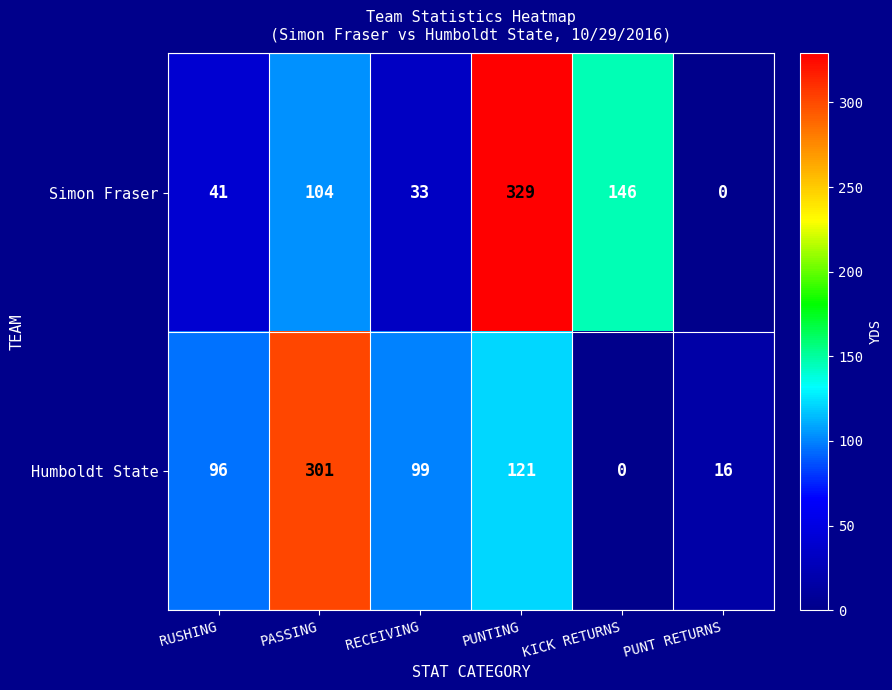

What is the difference between the highest and lowest values at RECEIVING?

66